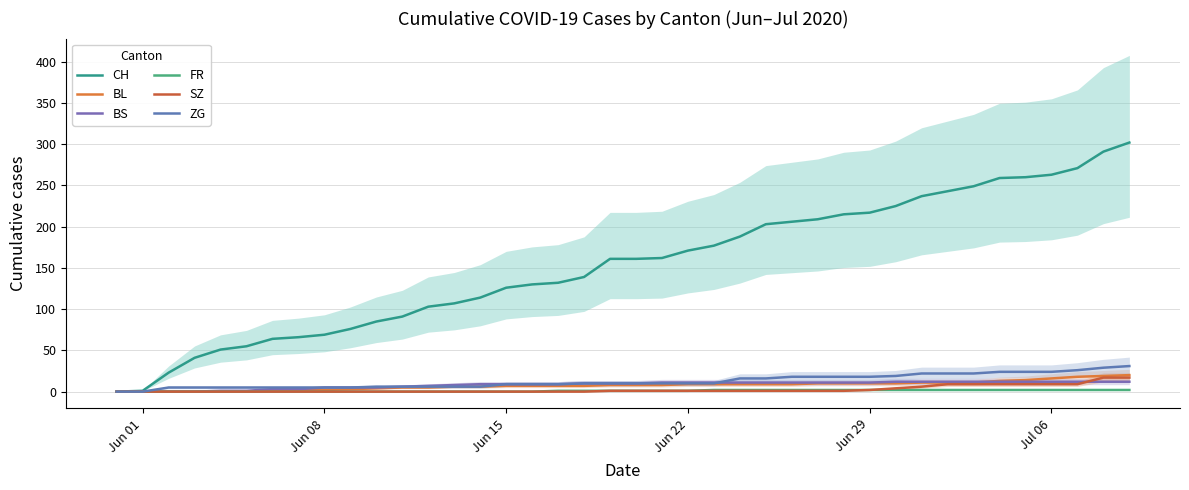

At how many categories does at least one series exceed 221?

10